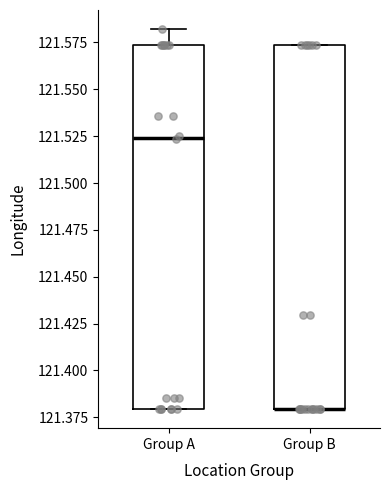

Where is the lower edge of the box for Group B on the y-axis? The values are not printed on the chart, so give them approximately, as read against the axis.

121.380